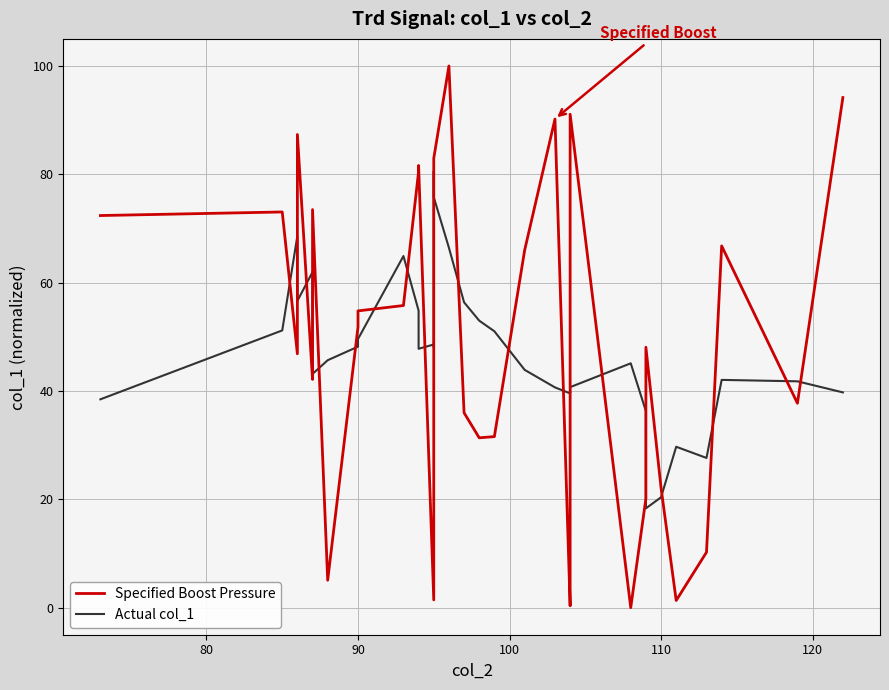

What is the greatest value displayed?

100.0